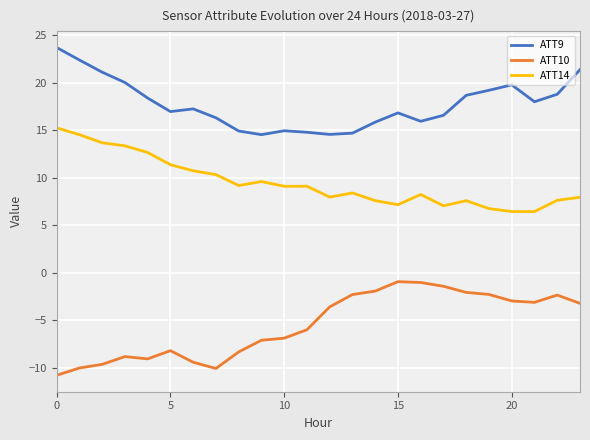

Does the chart have visible grid lines?

Yes